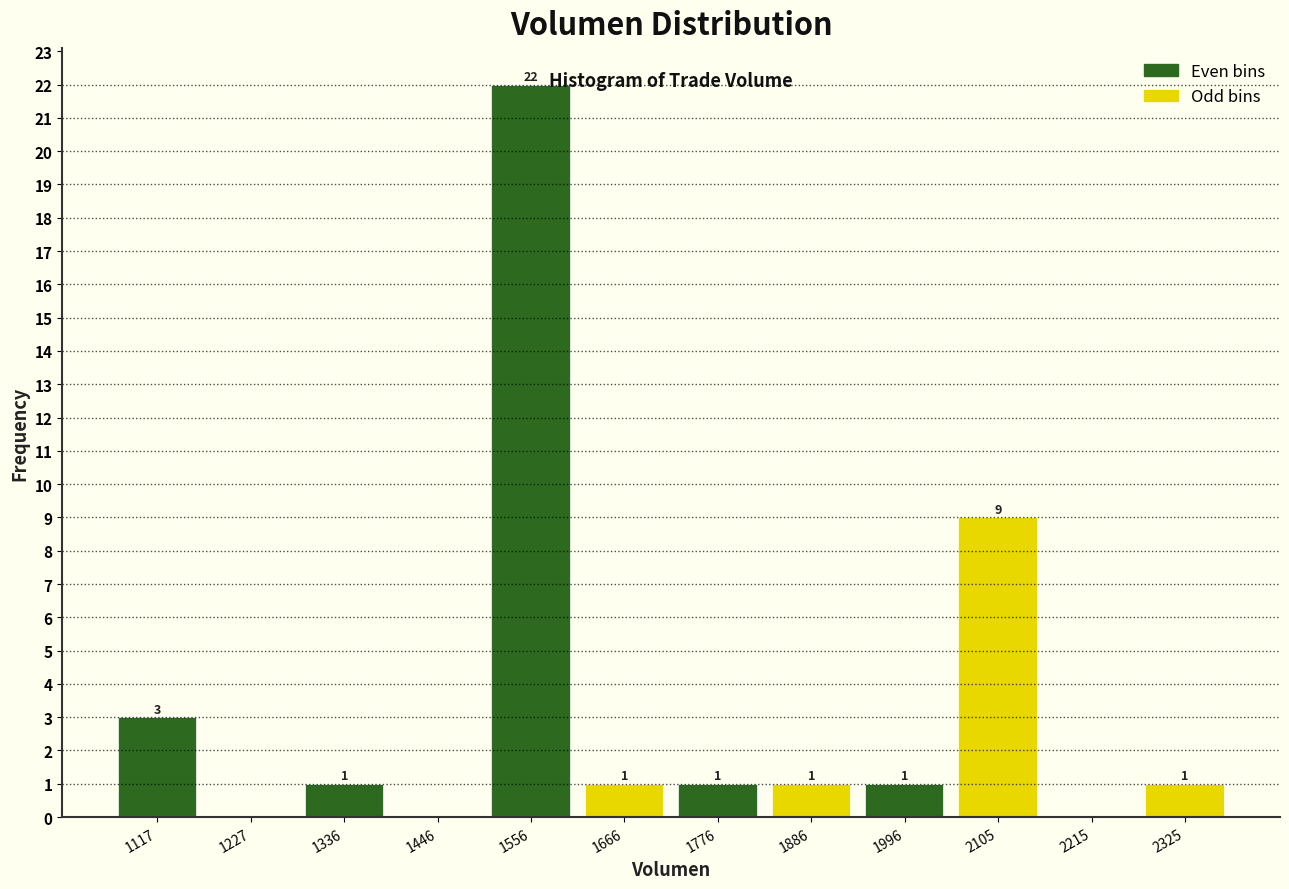

Over which range of the x-axis is the bar tallest?

1500 to 1620